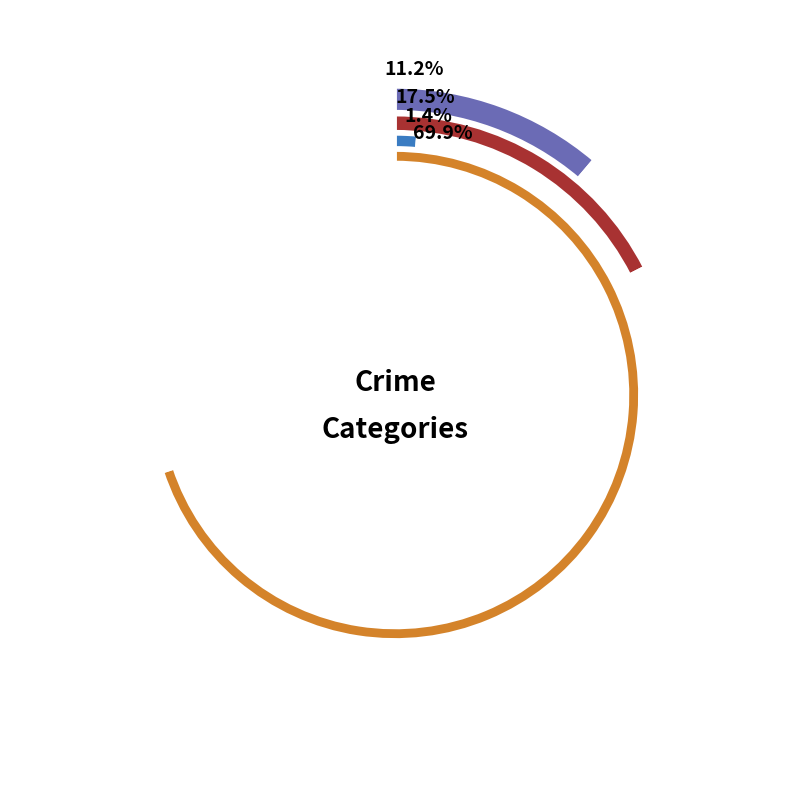

What is the smallest slice in the pie chart?

Aggravated Battery